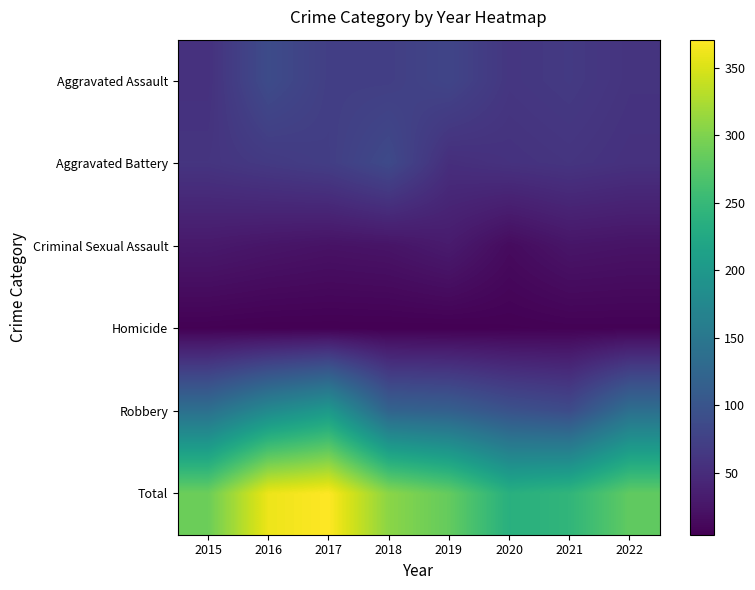

At which category is the sum across all series the highest?

2017